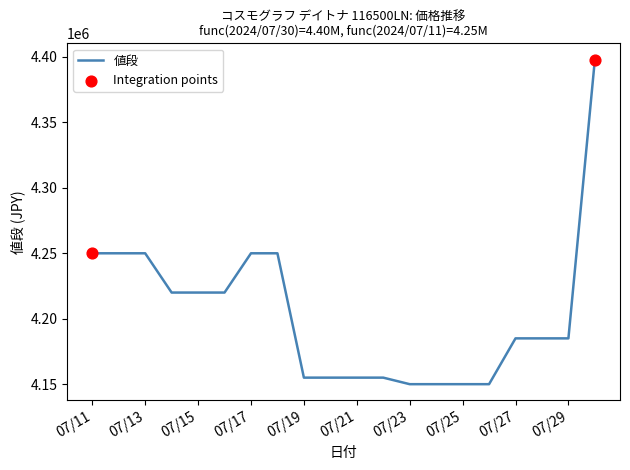

What is the change in value from 2024/07/21 to 2024/07/12?

+95000